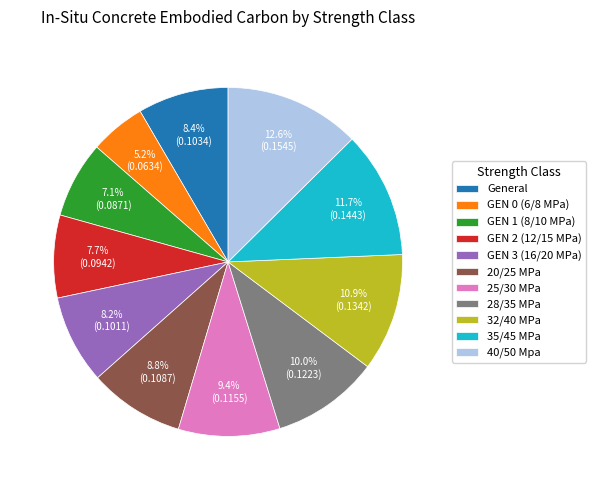

To the nearest percent, what is the difference between the largest and smallest slice percentages?

7%